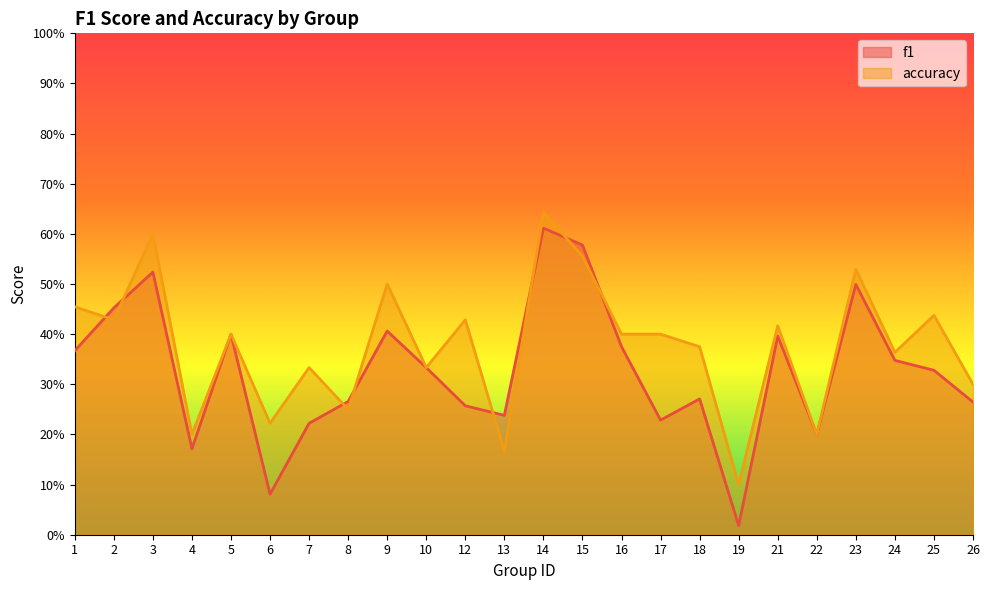

Rank the categories by f1 value from lowest to highest.

19, 6, 4, 22, 7, 17, 13, 12, 26, 8, 18, 25, 10, 24, 1, 16, 21, 5, 9, 2, 23, 3, 15, 14